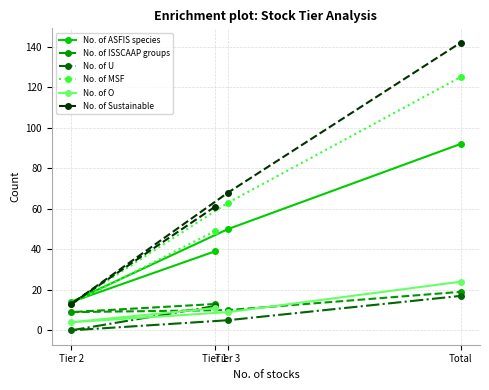

What is the maximum value shown in the chart?

142